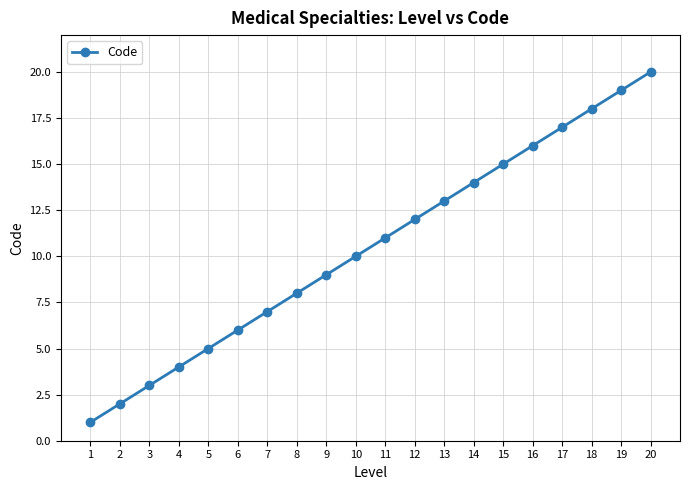

Rank the categories by value from highest to lowest.

20, 19, 18, 17, 16, 15, 14, 13, 12, 11, 10, 9, 8, 7, 6, 5, 4, 3, 2, 1